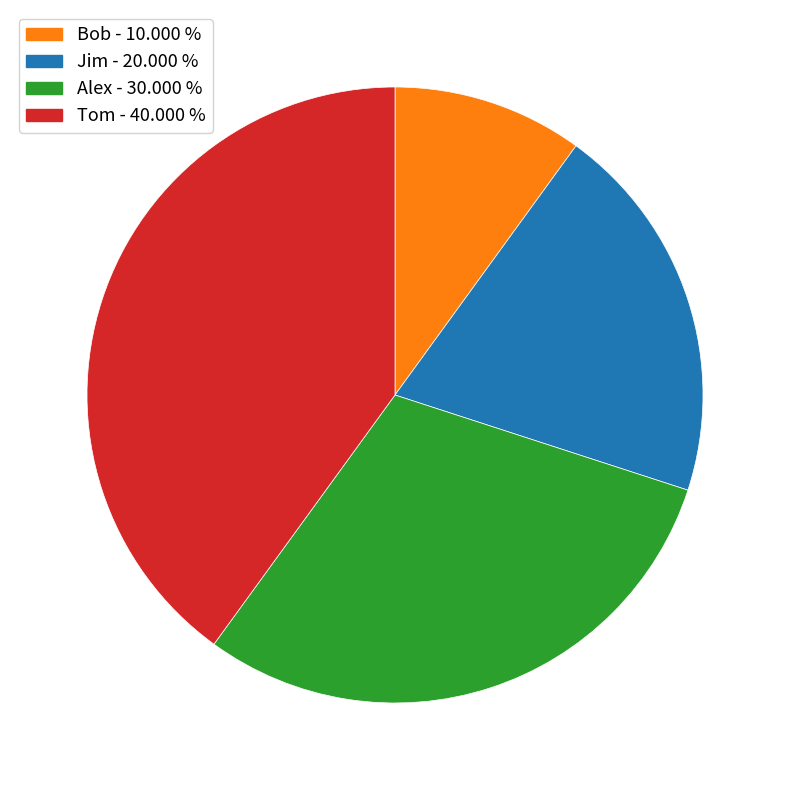

How many segments does this pie chart have?

4